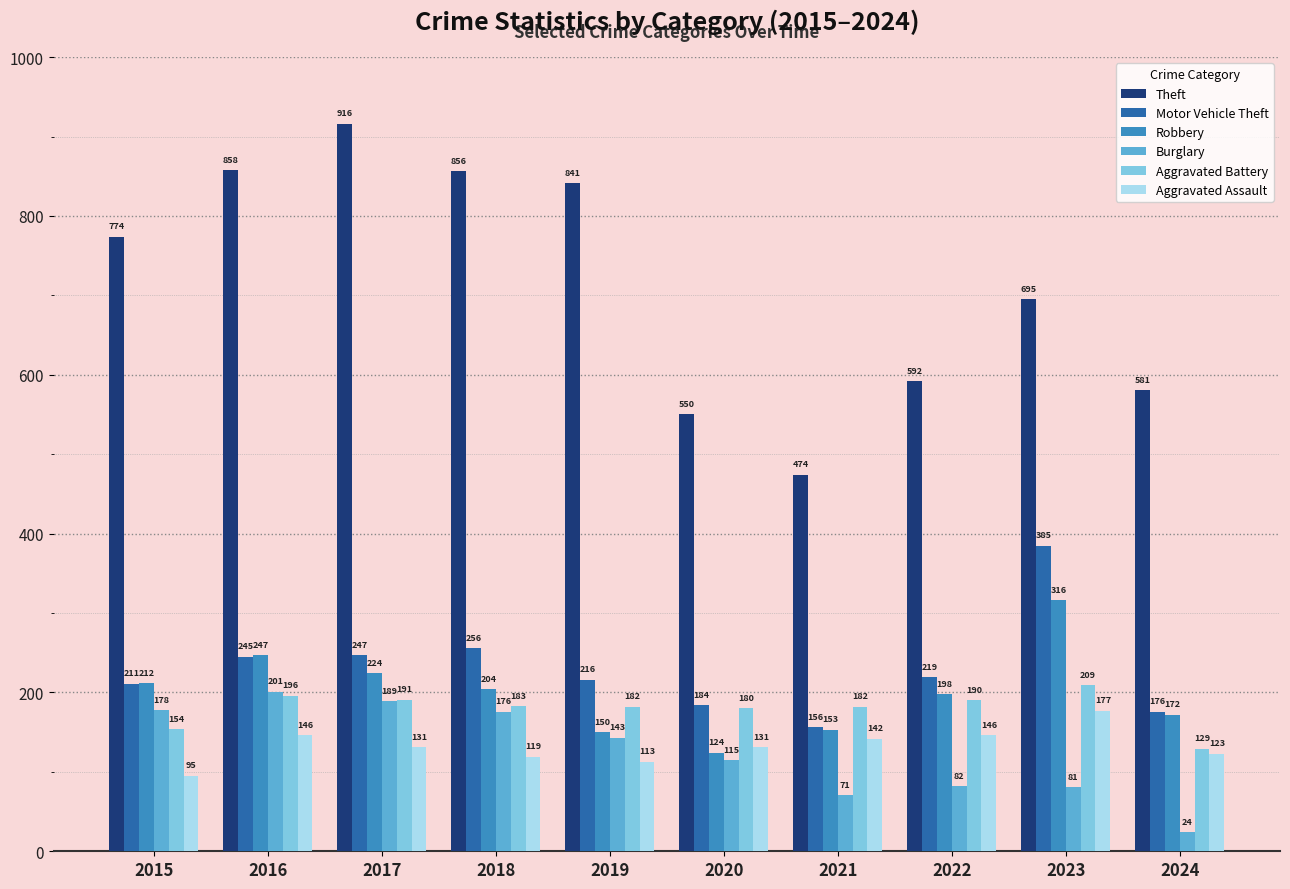

At which category is the sum across all series the highest?

2017